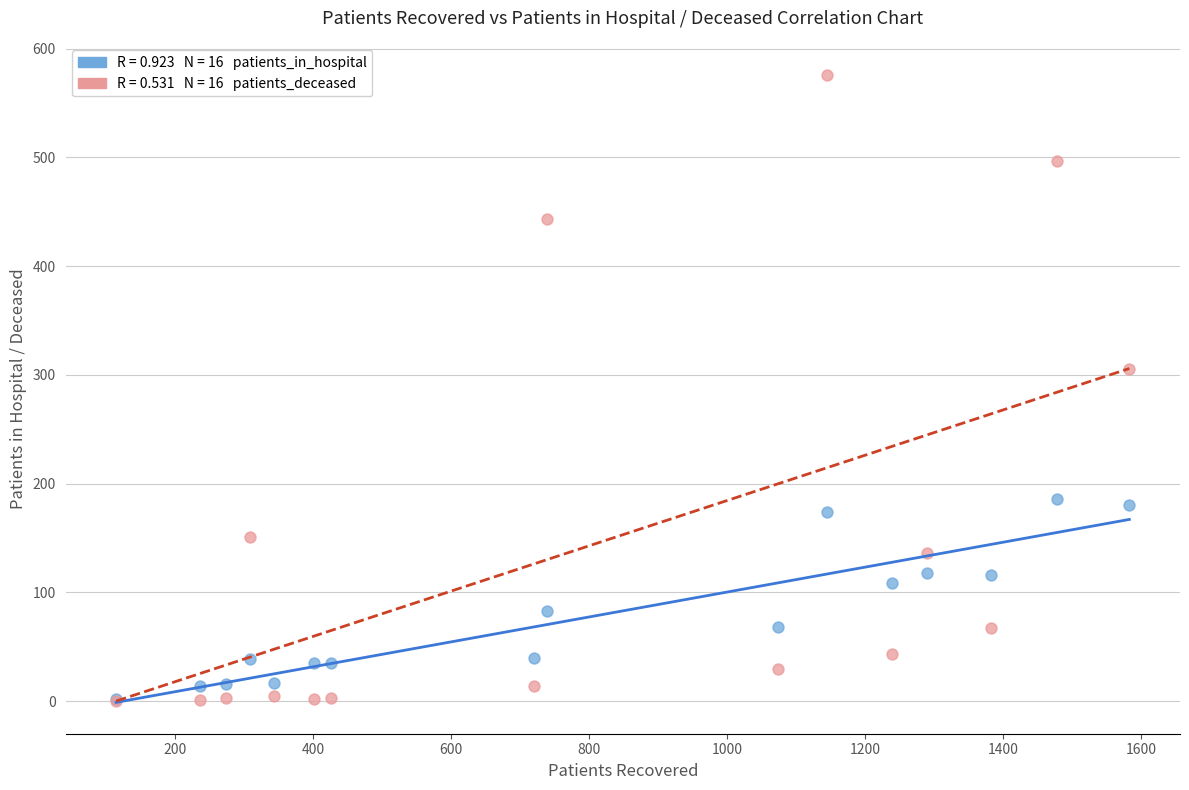

Across all series, what Y value is closest to 288?

305